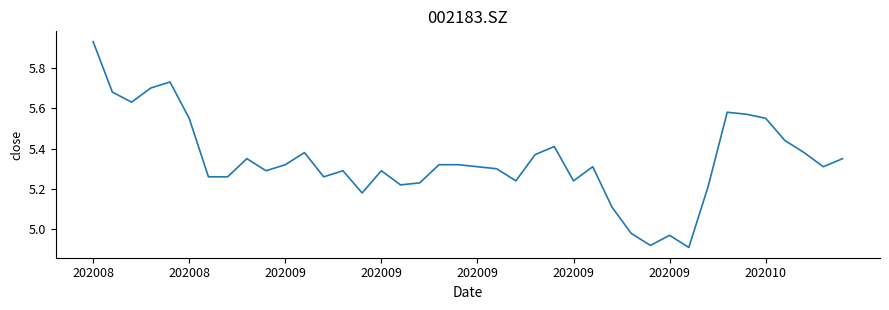

What is the difference between the maximum and minimum values?

1.0